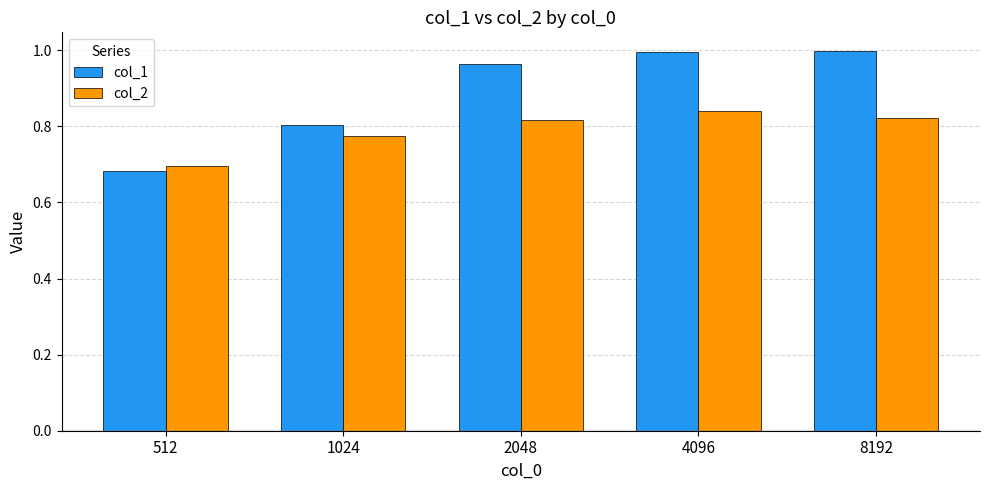

Is it true that col_1 equals 1.0 at 4096?

True